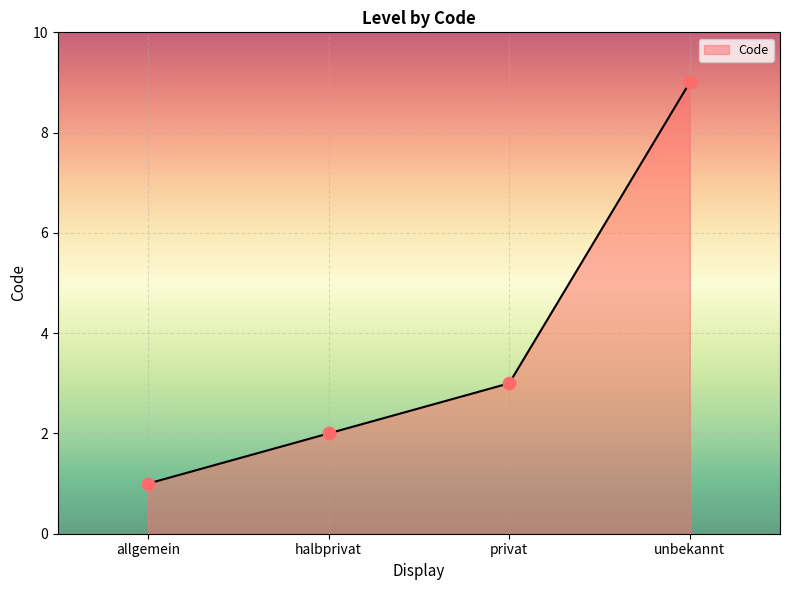

Which has a higher value, privat or allgemein?

privat